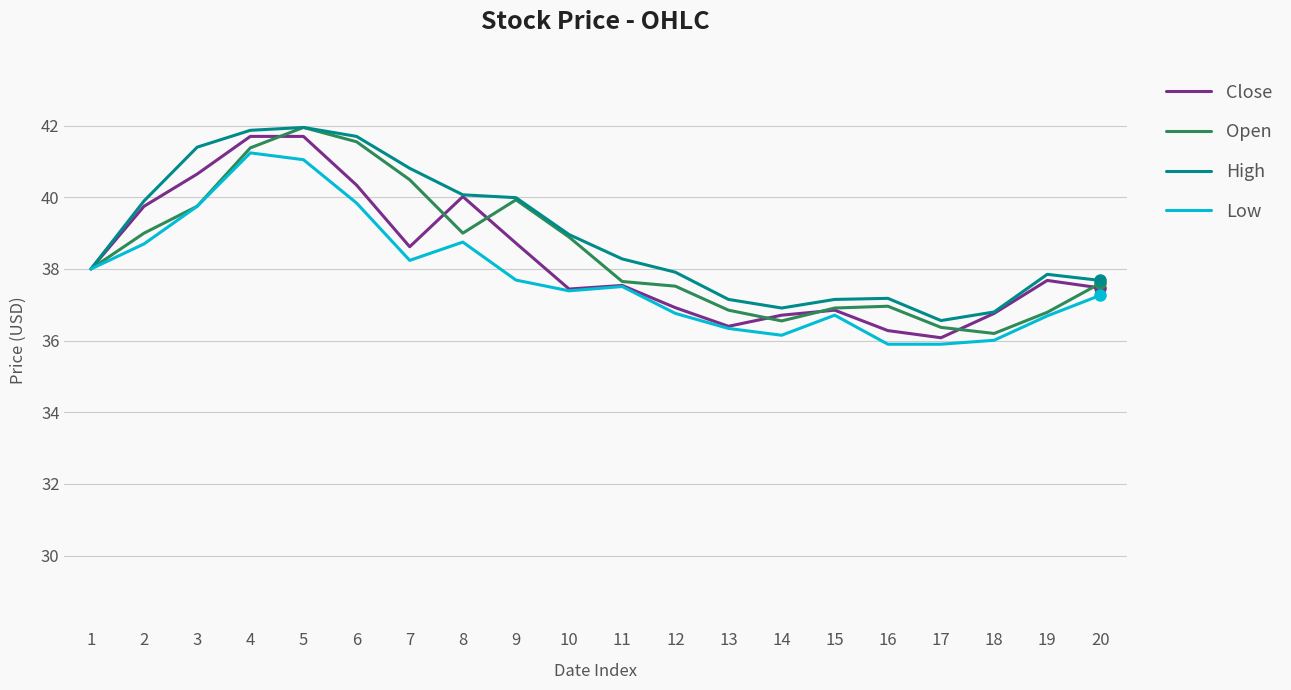

The value of Close at 1 is 62.3. True or false?

False